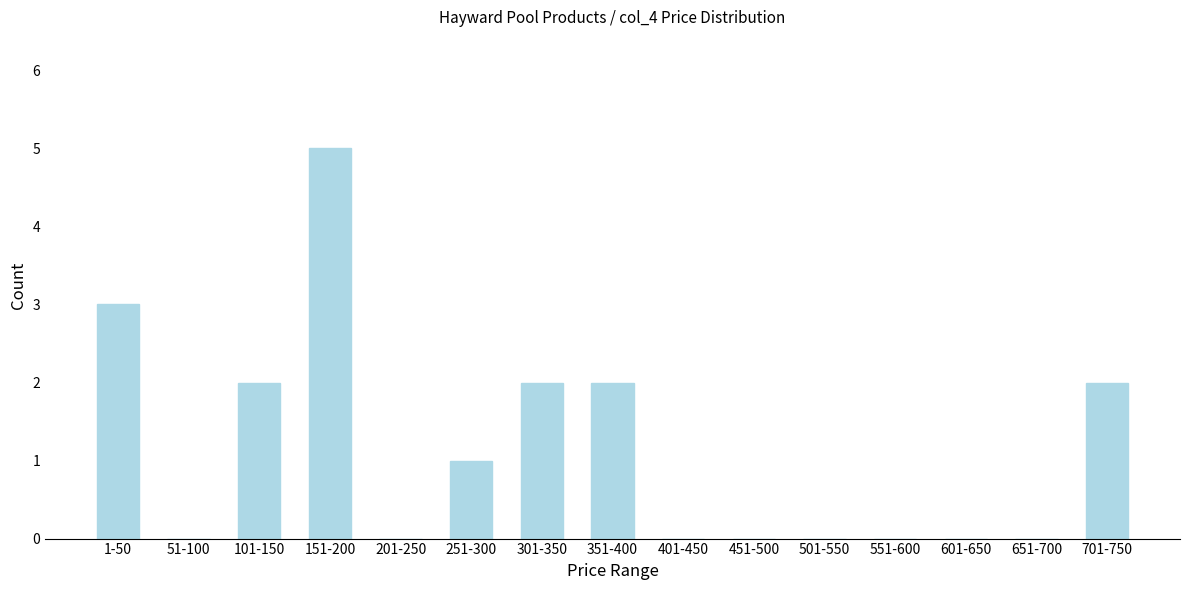

Reading left to right, what are all the values shown in this chart?

1-50=3	51-100=0	101-150=2	151-200=5	201-250=0	251-300=1	301-350=2	351-400=2	401-450=0	451-500=0	501-550=0	551-600=0	601-650=0	651-700=0	701-750=2